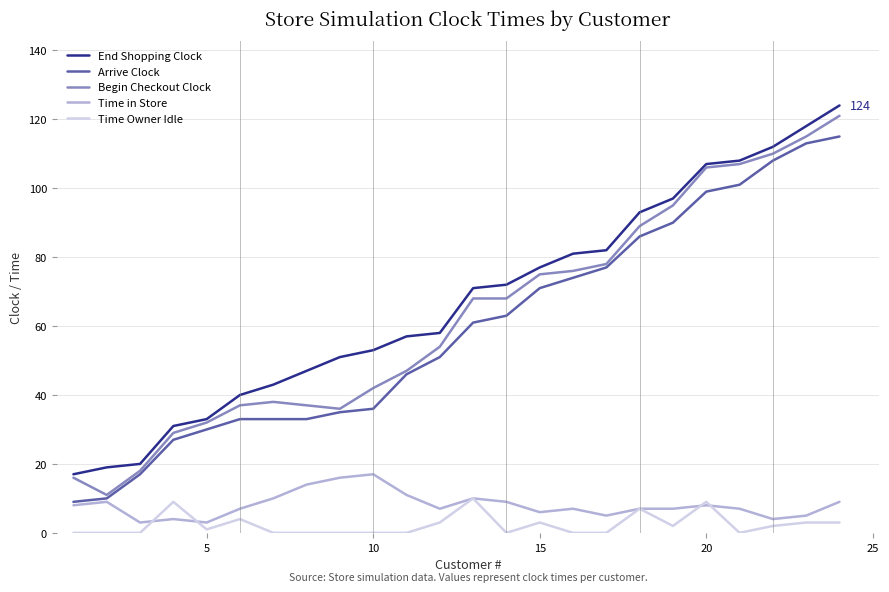

What is the difference between the second highest and second lowest values in the Arrive Clock series?

103